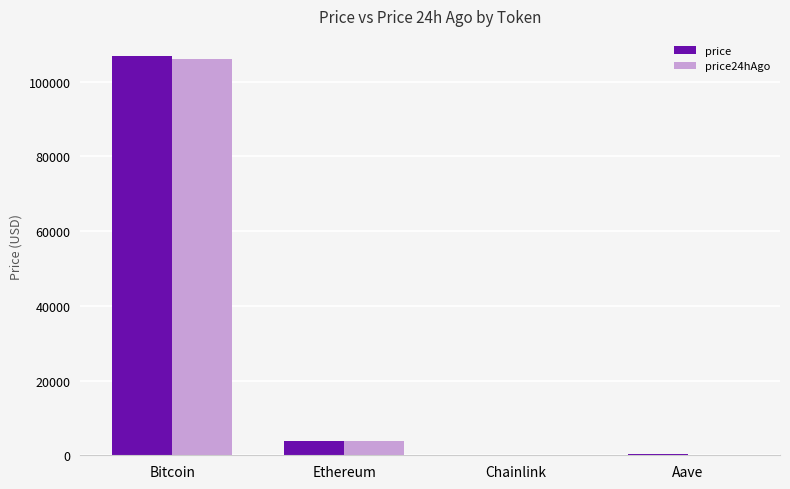

What is the maximum value shown in the chart?

106888.0